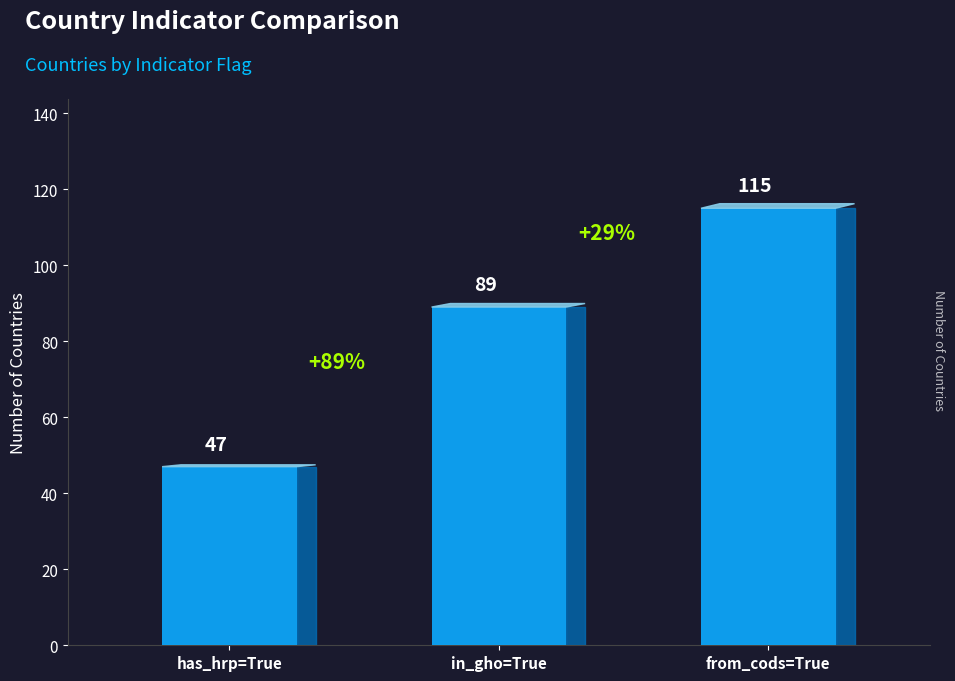

How many data points does each series have?

3